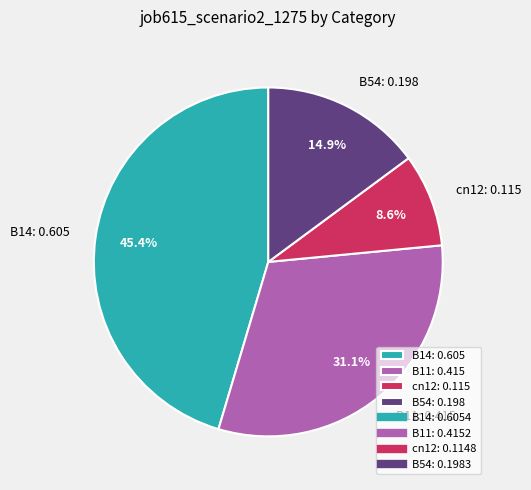

To the nearest percent, what is the average slice percentage?

25%